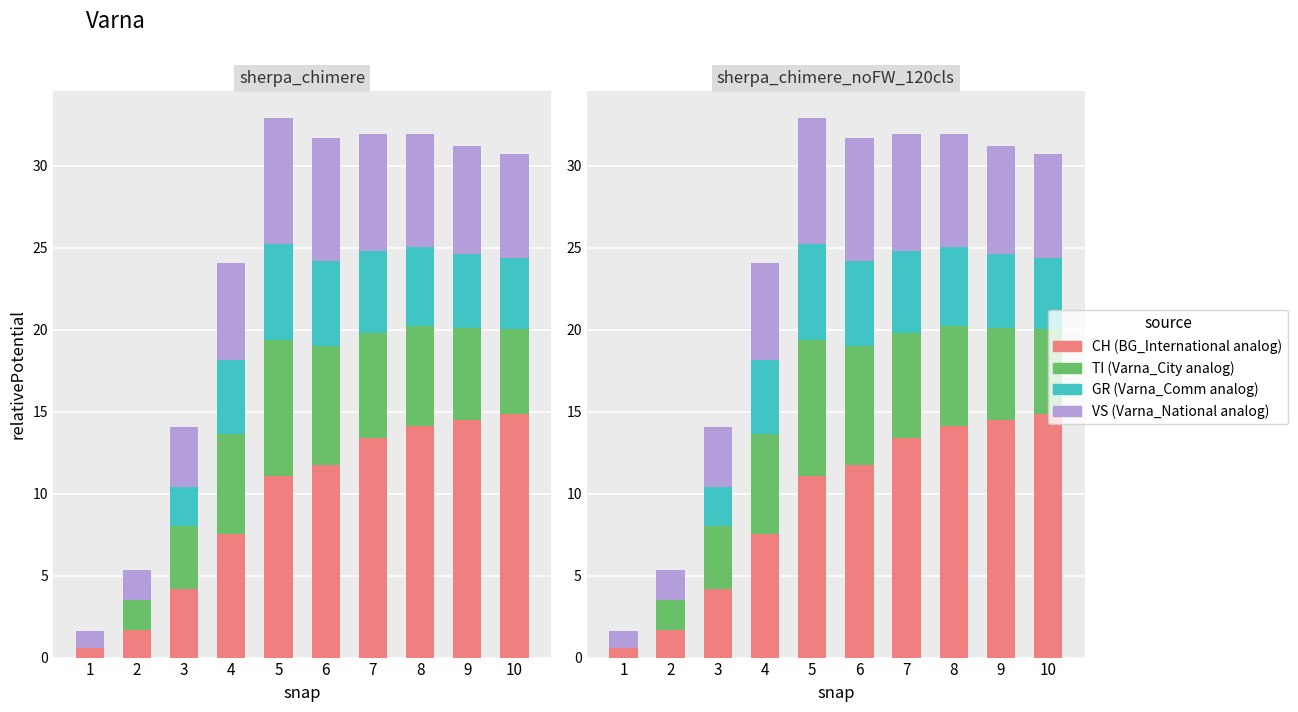

Where does the VS series first go above 6?

5